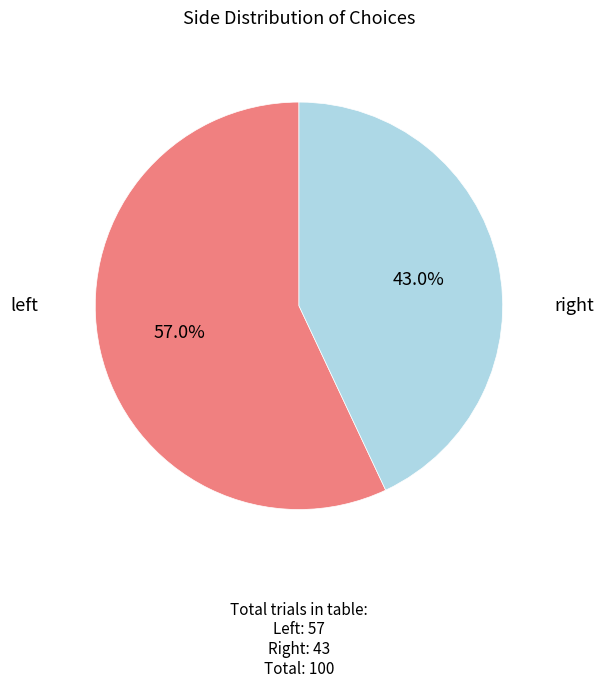

Count the number of slices in the pie.

2